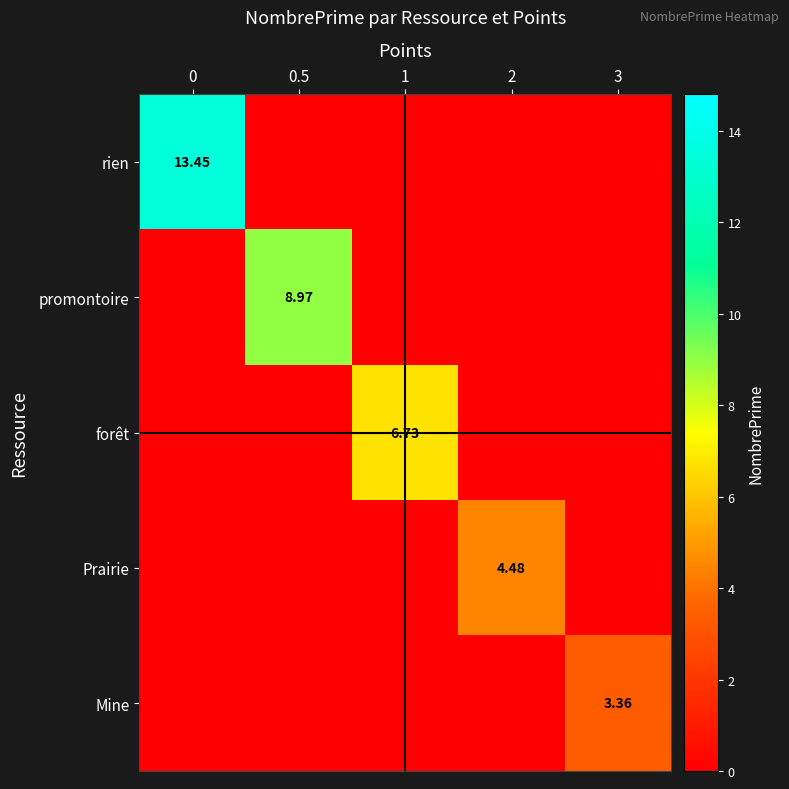

What value does the Prairie series have at 2?

4.5